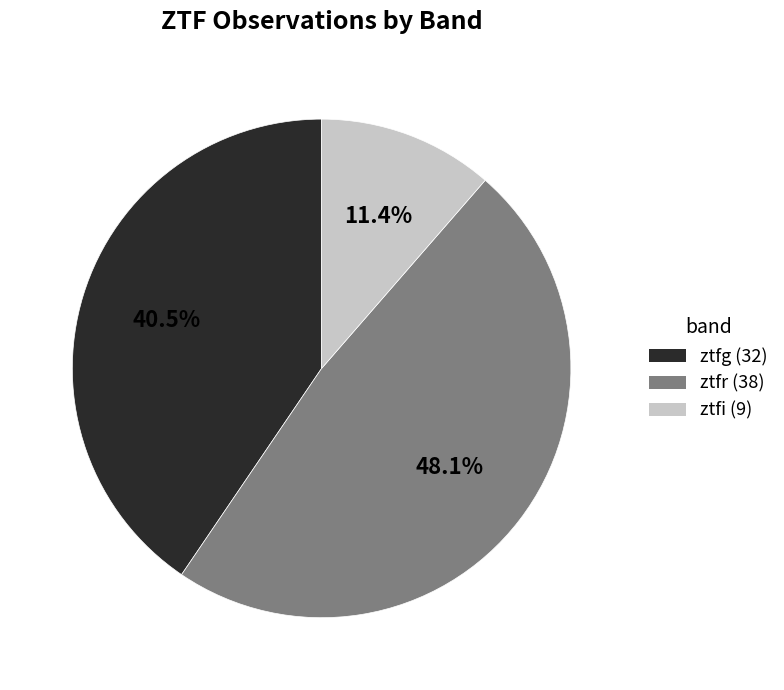

What is the ratio of the value at ztfr to the value at ztfg?

1.2